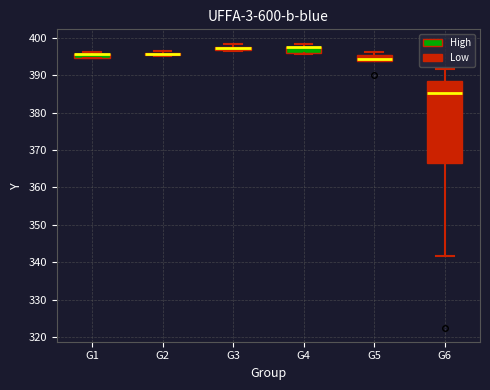

Where is the lower edge of the box for G1 on the y-axis? The values are not printed on the chart, so give them approximately, as read against the axis.

395